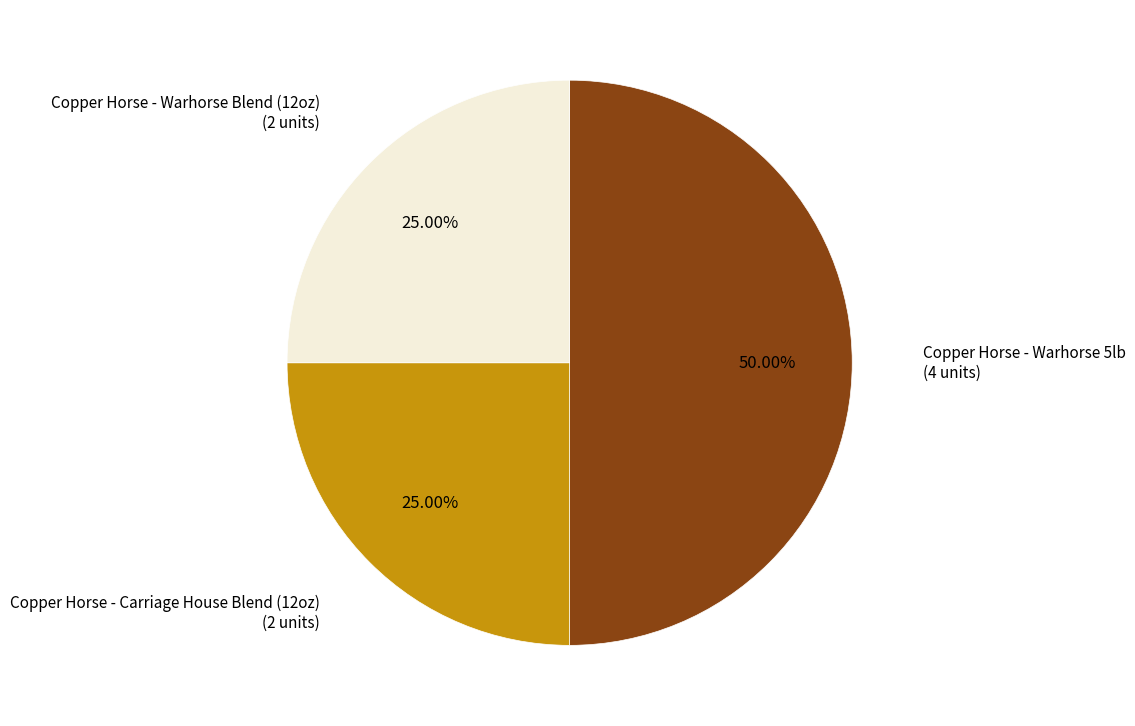

What portion of the pie excludes Copper Horse - Warhorse Blend (12oz)?

75.0%